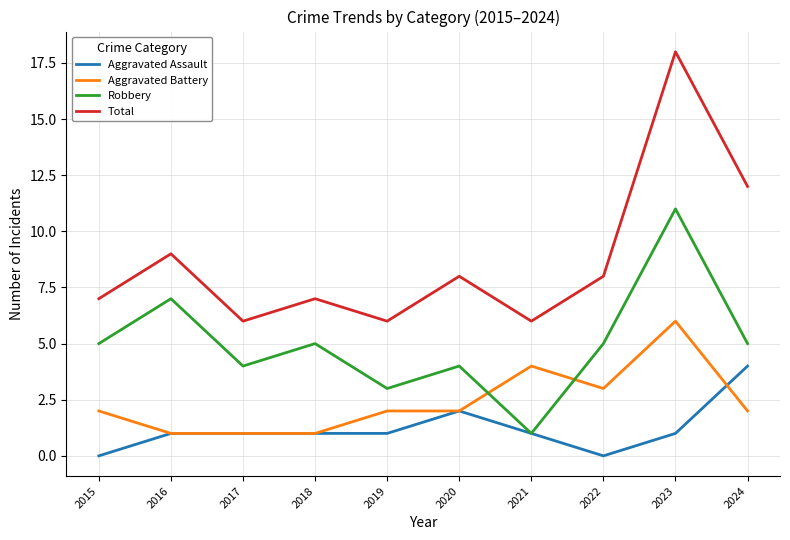

True or false: Aggravated Battery and Total intersect in this chart.

False